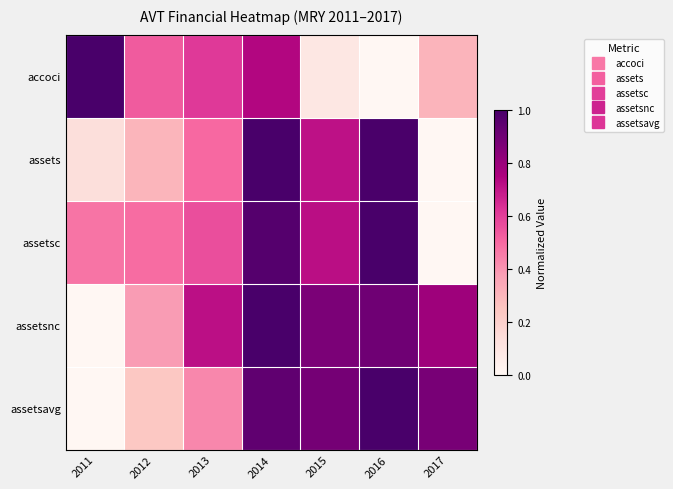

Reading left to right, list all the values displayed in this chart.

accoci: 2011=1.0	2012=0.5	2013=0.6	2014=0.7	2015=0.1	2016=0.0	2017=0.3
assets: 2011=0.1	2012=0.3	2013=0.5	2014=1.0	2015=0.7	2016=1.0	2017=0.0
assetsc: 2011=0.5	2012=0.5	2013=0.6	2014=1.0	2015=0.7	2016=1.0	2017=0.0
assetsnc: 2011=0.0	2012=0.4	2013=0.7	2014=1.0	2015=0.9	2016=0.9	2017=0.8
assetsavg: 2011=0.0	2012=0.2	2013=0.4	2014=0.9	2015=0.9	2016=1.0	2017=0.9